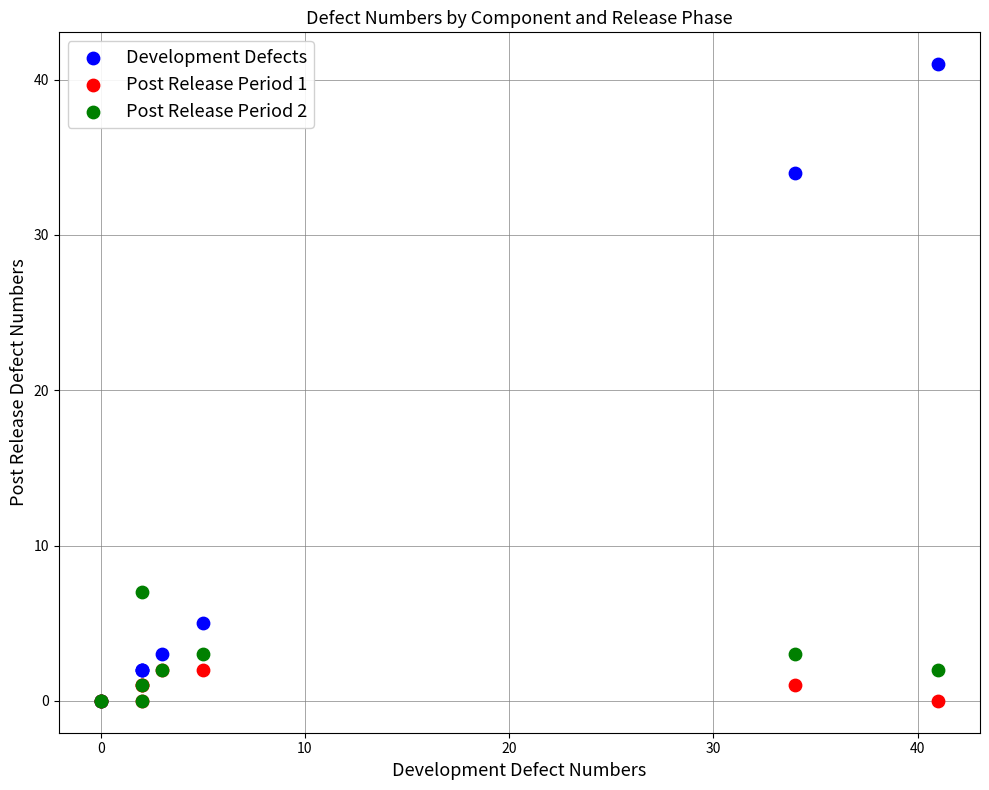

What are all the series names shown in the legend?

Development Defects, Post Release Period 1, Post Release Period 2